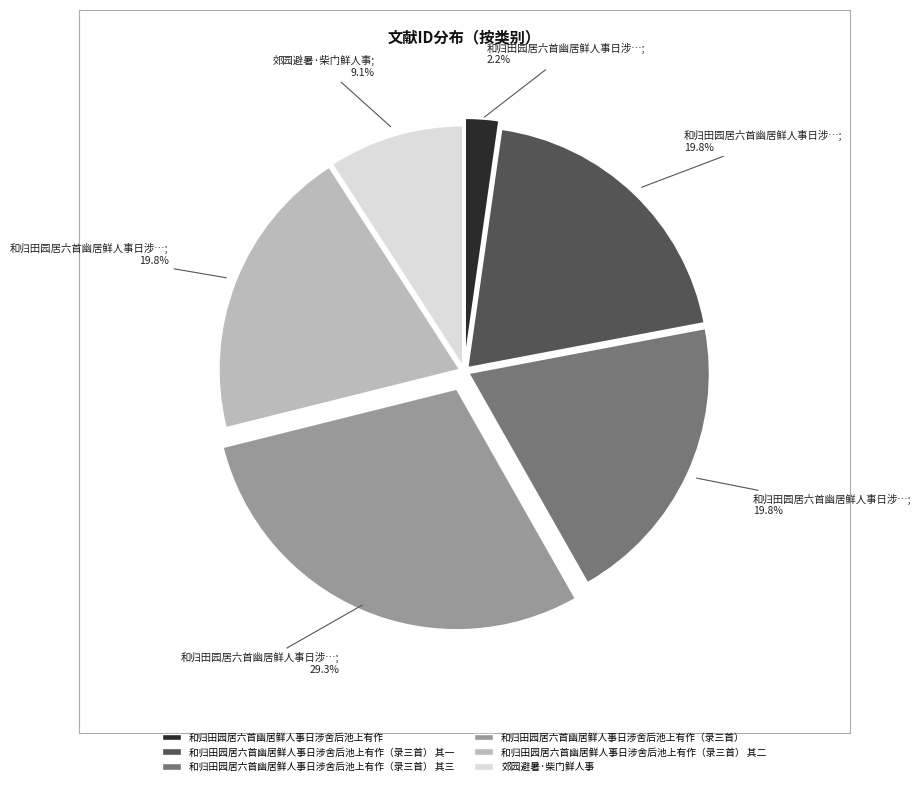

Is there any slice that represents more than half of the pie?

No